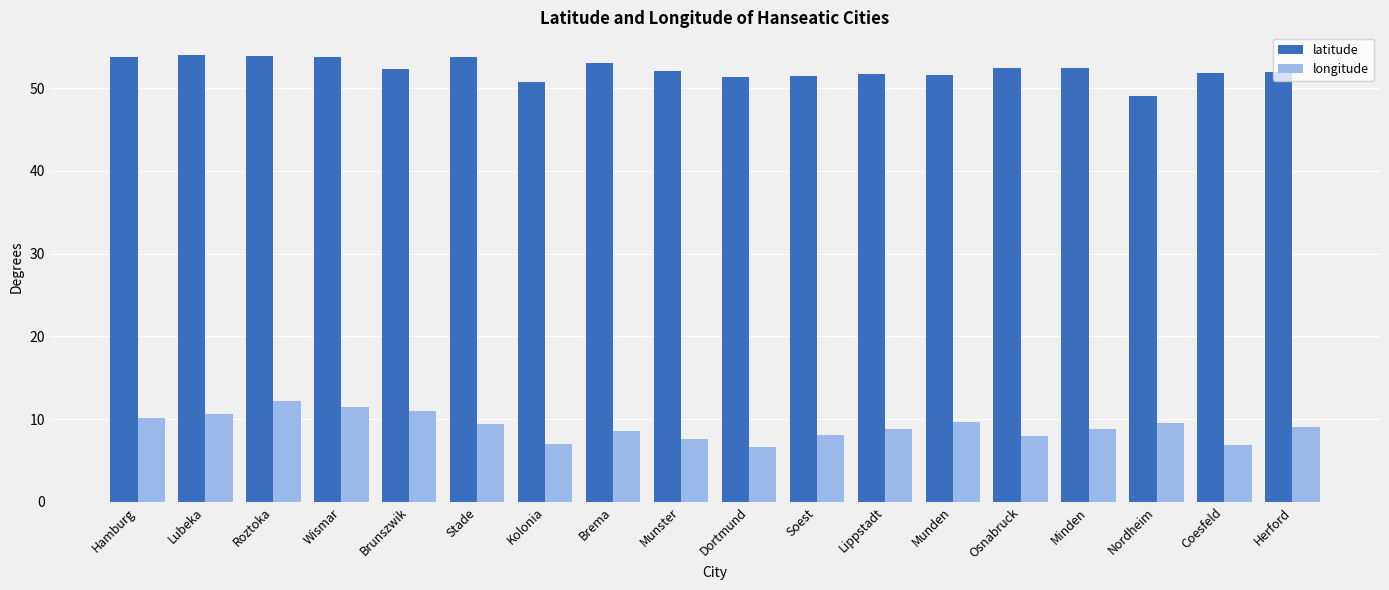

How many bars are there in total?

36